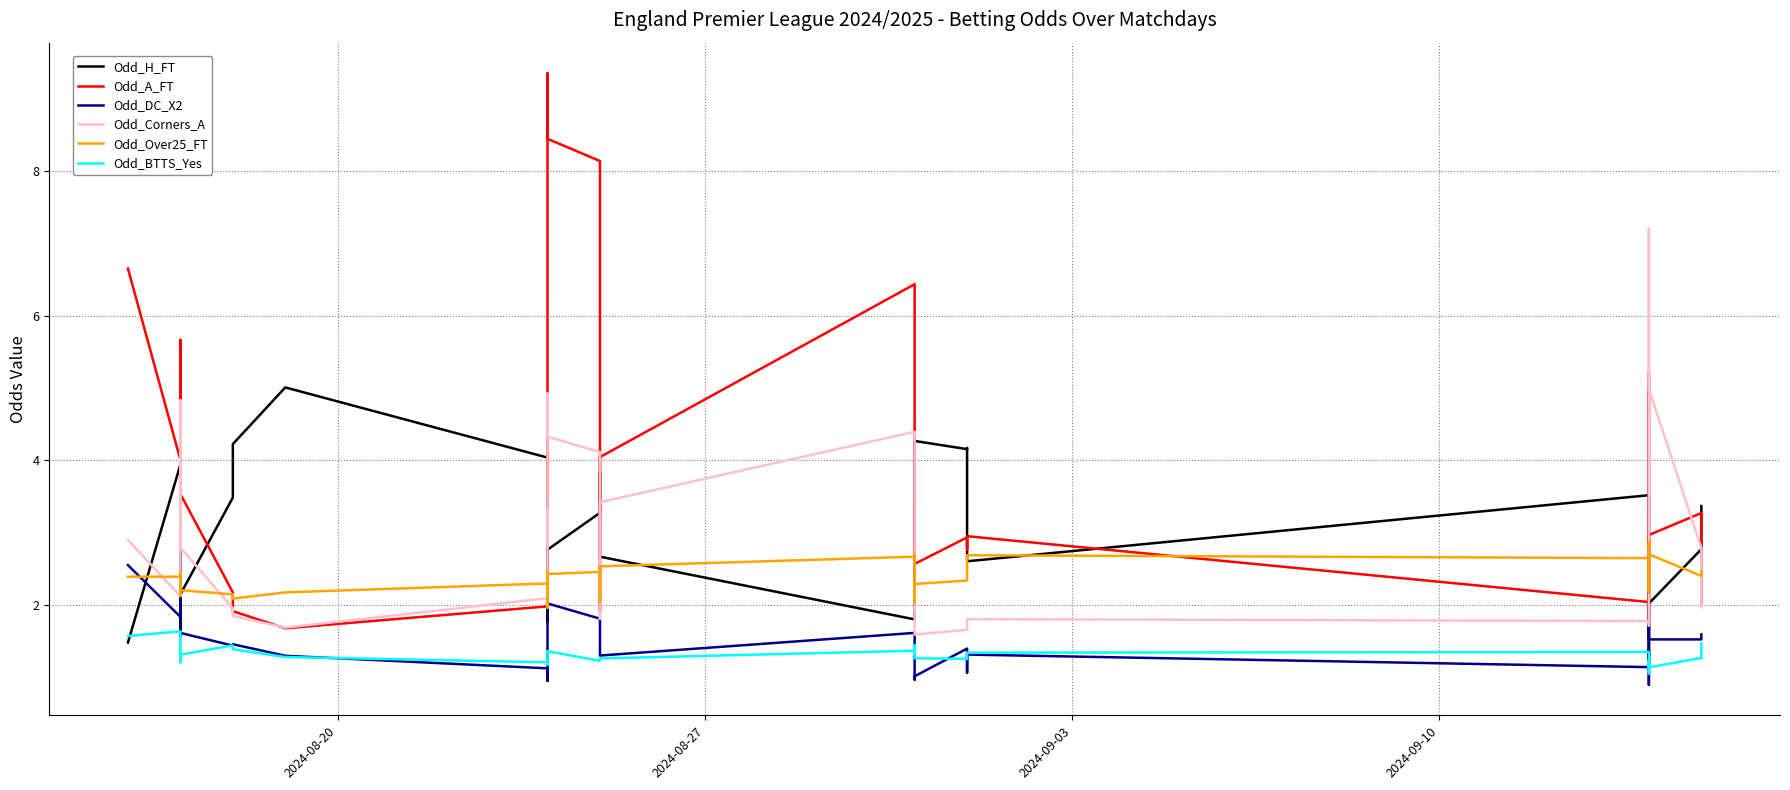

How many lines are shown in the chart?

6